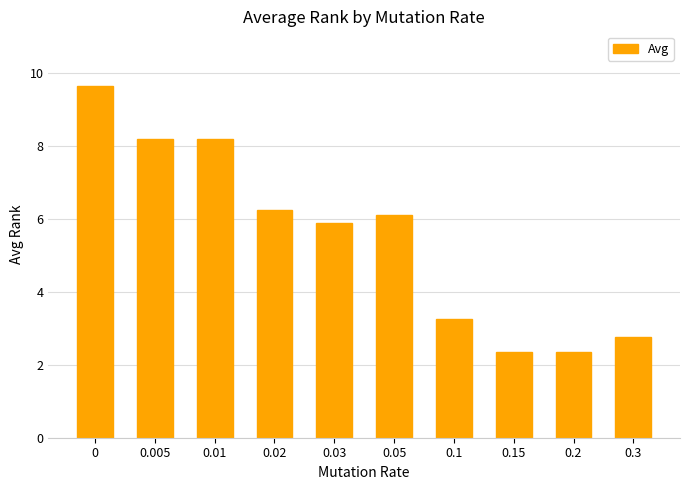

Approximately how many times larger is the value at 0.2 compared to 0.3?

0.9